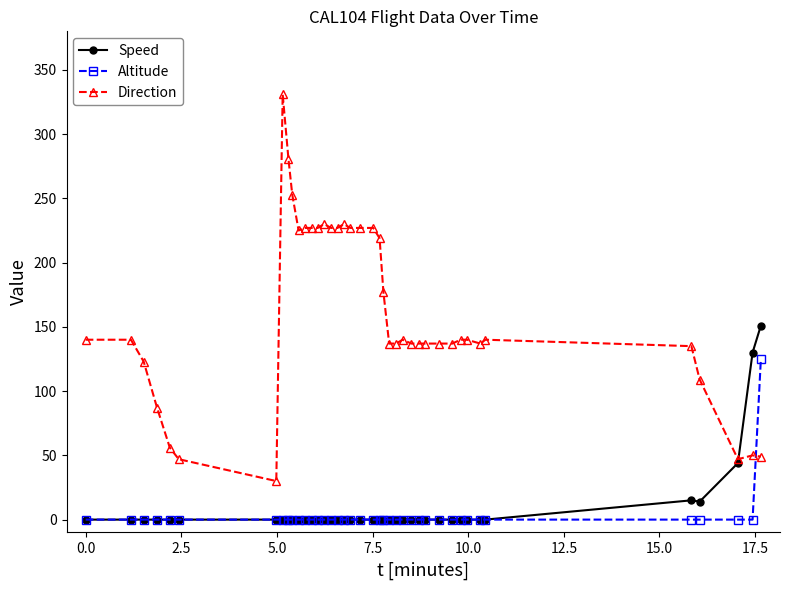

Which series has the widest spread of values?

Direction